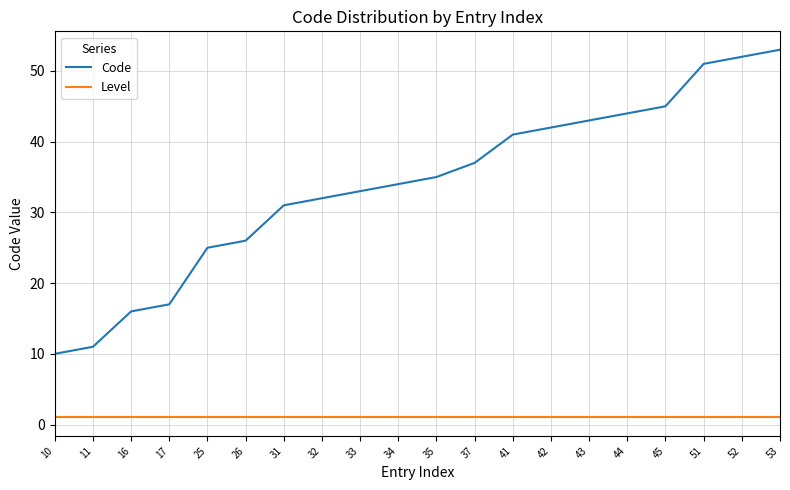

Reading right to left, list all the values displayed in this chart.

Code: 53	52	51	45	44	43	42	41	37	35	34	33	32	31	26	25	17	16	11	10
Level: 1	1	1	1	1	1	1	1	1	1	1	1	1	1	1	1	1	1	1	1